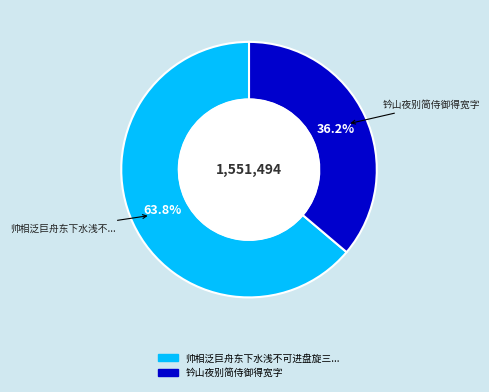

Is there any slice that represents more than half of the pie?

Yes